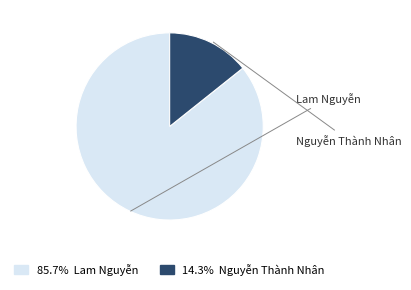

Which category has the biggest portion of the pie?

Lam Nguyễn